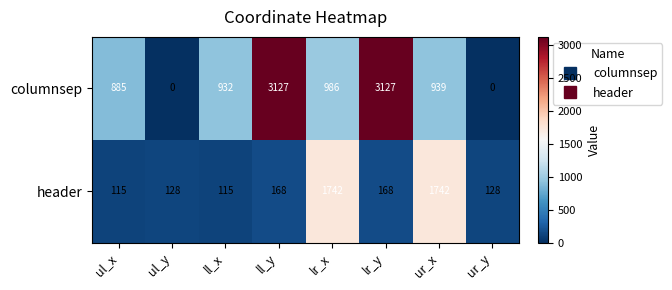

What is the spread (max minus min) of values at ll_y?

2959